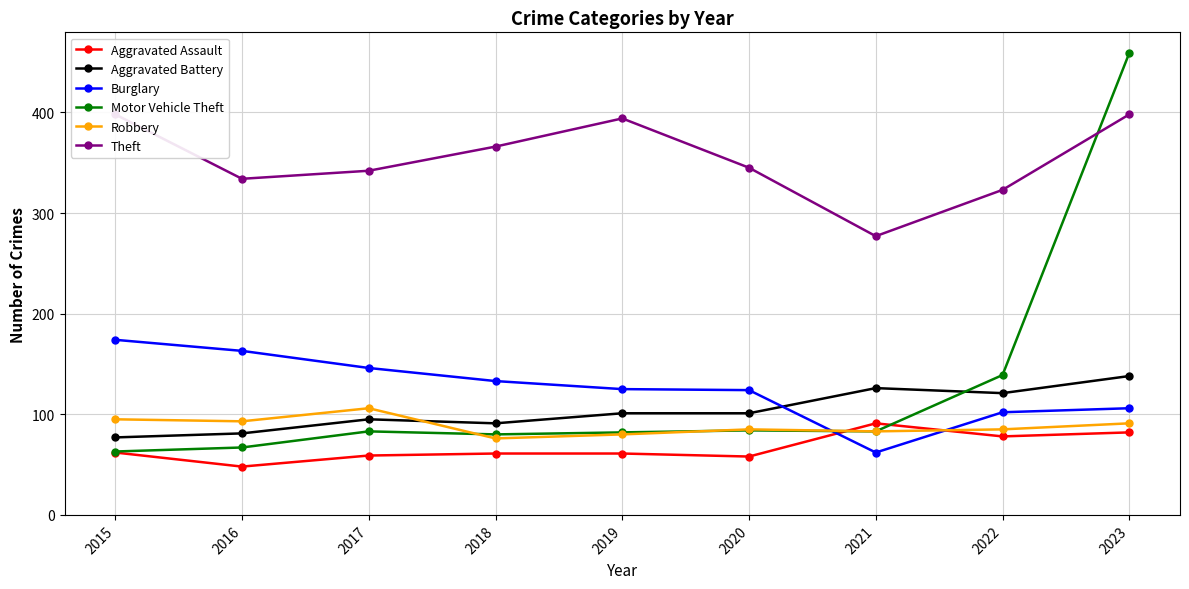

What is the total value across all series at 2018?

807